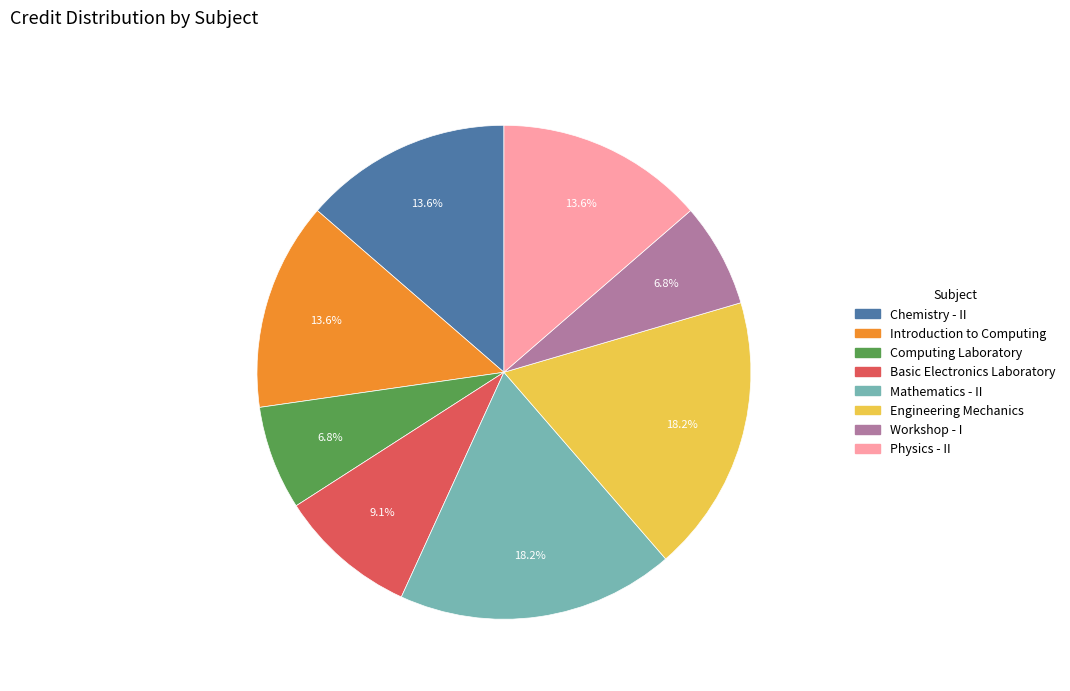

What portion of the pie excludes Engineering Mechanics?

81.8%